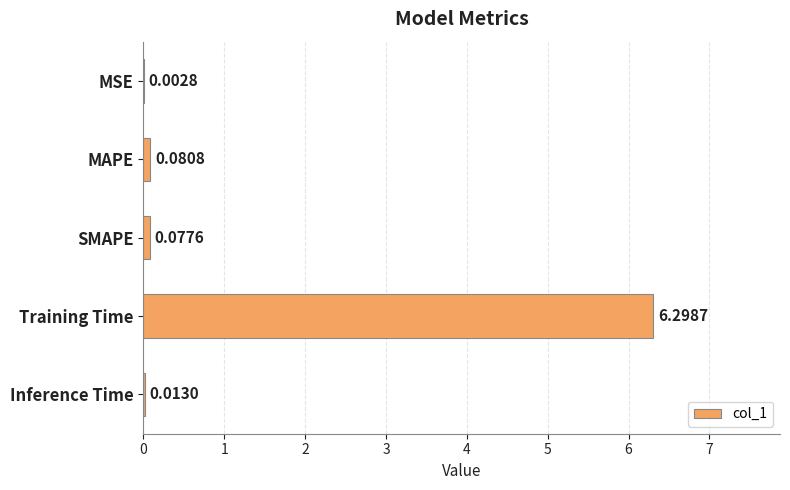

What is the change in value from MSE to MAPE?

+0.1